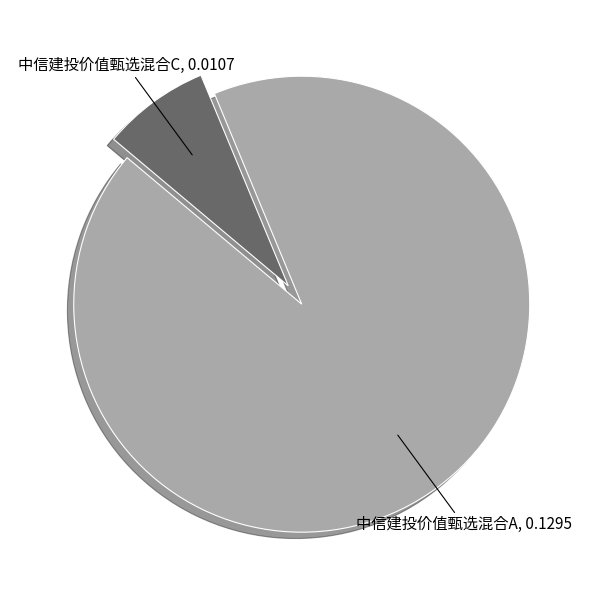

Is there any slice that represents more than half of the pie?

Yes